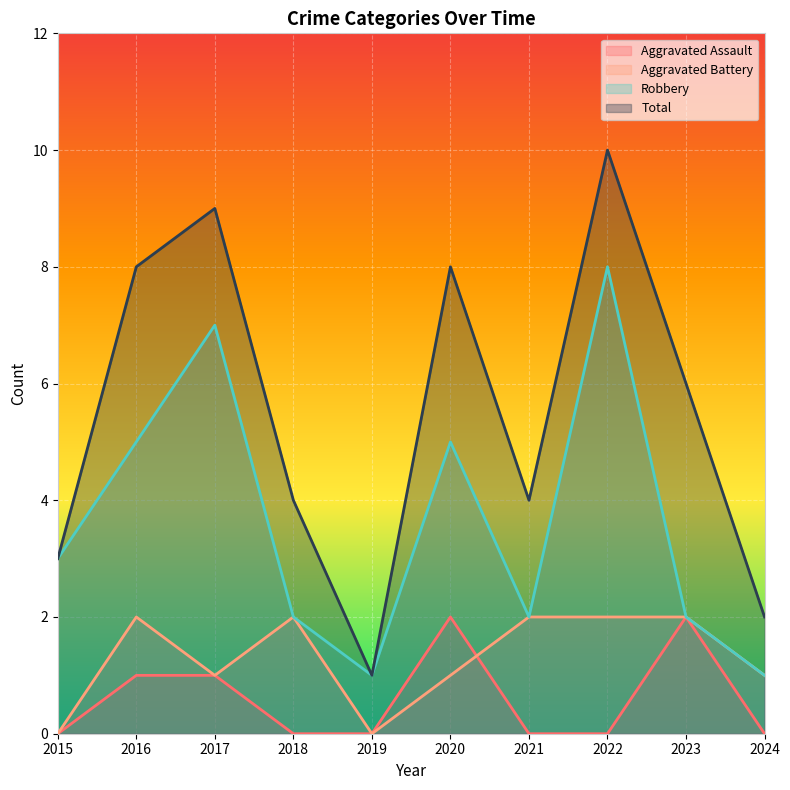

Reading right to left, what are all the values shown in this chart?

Aggravated Assault: 2024=0	2023=2	2022=0	2021=0	2020=2	2019=0	2018=0	2017=1	2016=1	2015=0
Aggravated Battery: 2024=1	2023=2	2022=2	2021=2	2020=1	2019=0	2018=2	2017=1	2016=2	2015=0
Robbery: 2024=1	2023=2	2022=8	2021=2	2020=5	2019=1	2018=2	2017=7	2016=5	2015=3
Total: 2024=2	2023=6	2022=10	2021=4	2020=8	2019=1	2018=4	2017=9	2016=8	2015=3